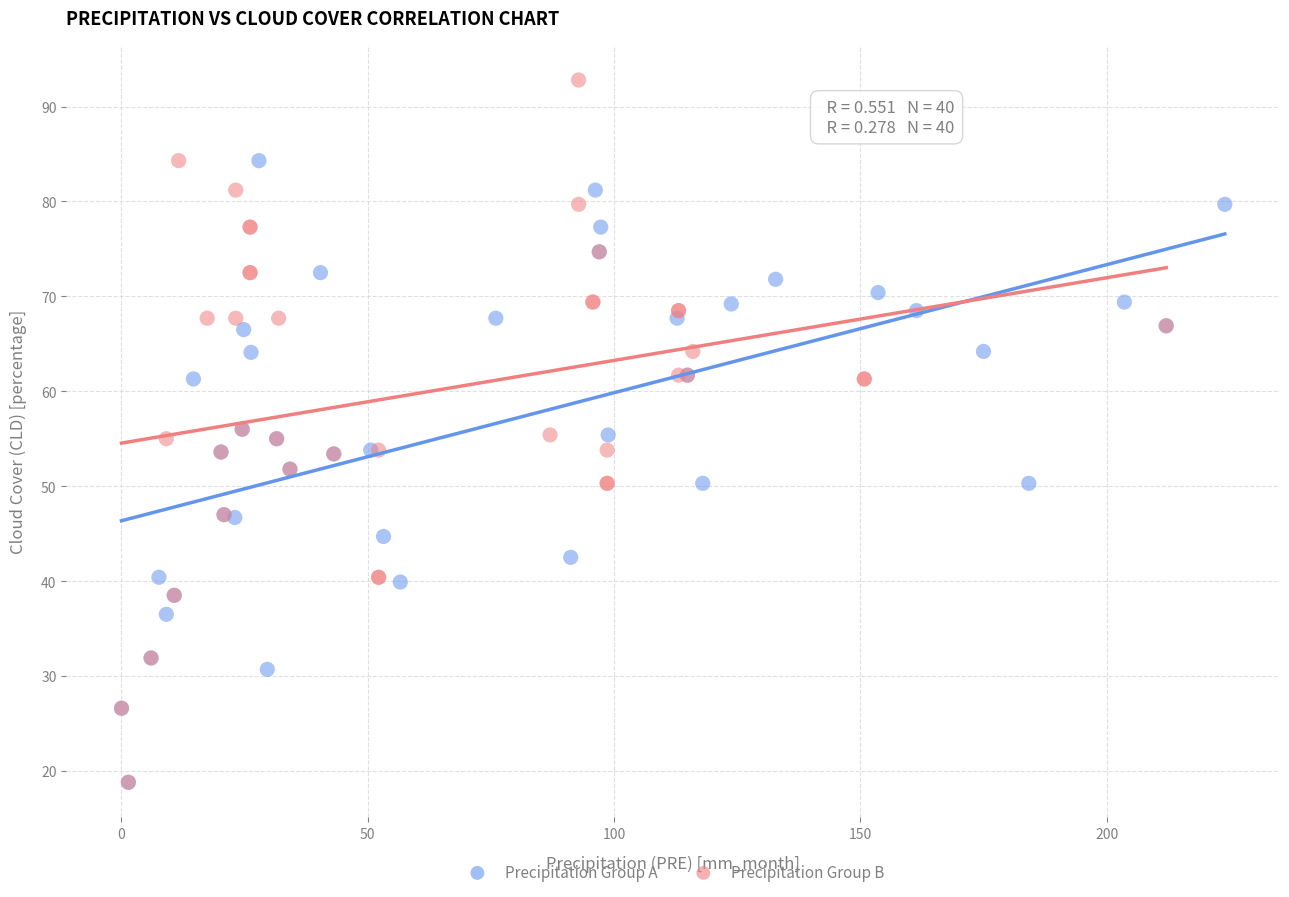

Which series has the widest spread of Y values?

Precipitation Group B